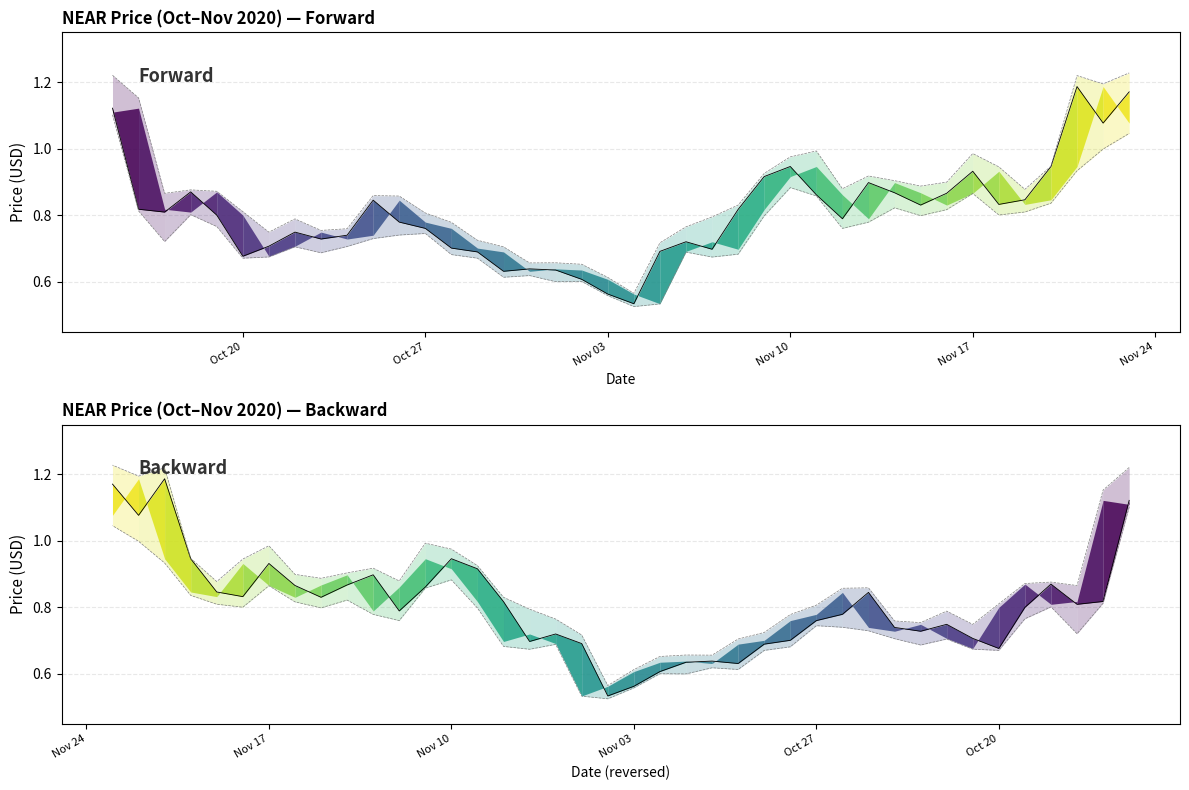

True or false: close and low cross at least once.

False